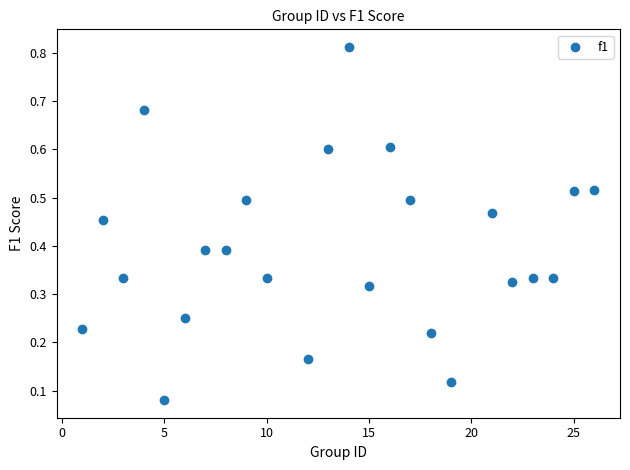

What is the range of X values (max minus min)?

25.0